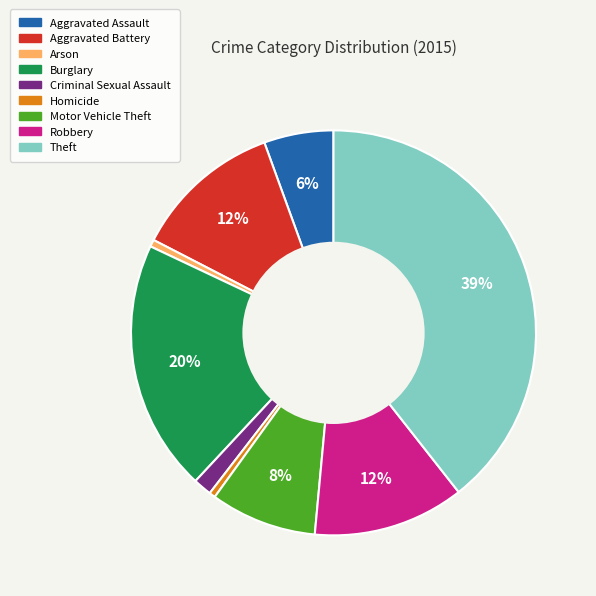

Does any single category account for the majority?

No